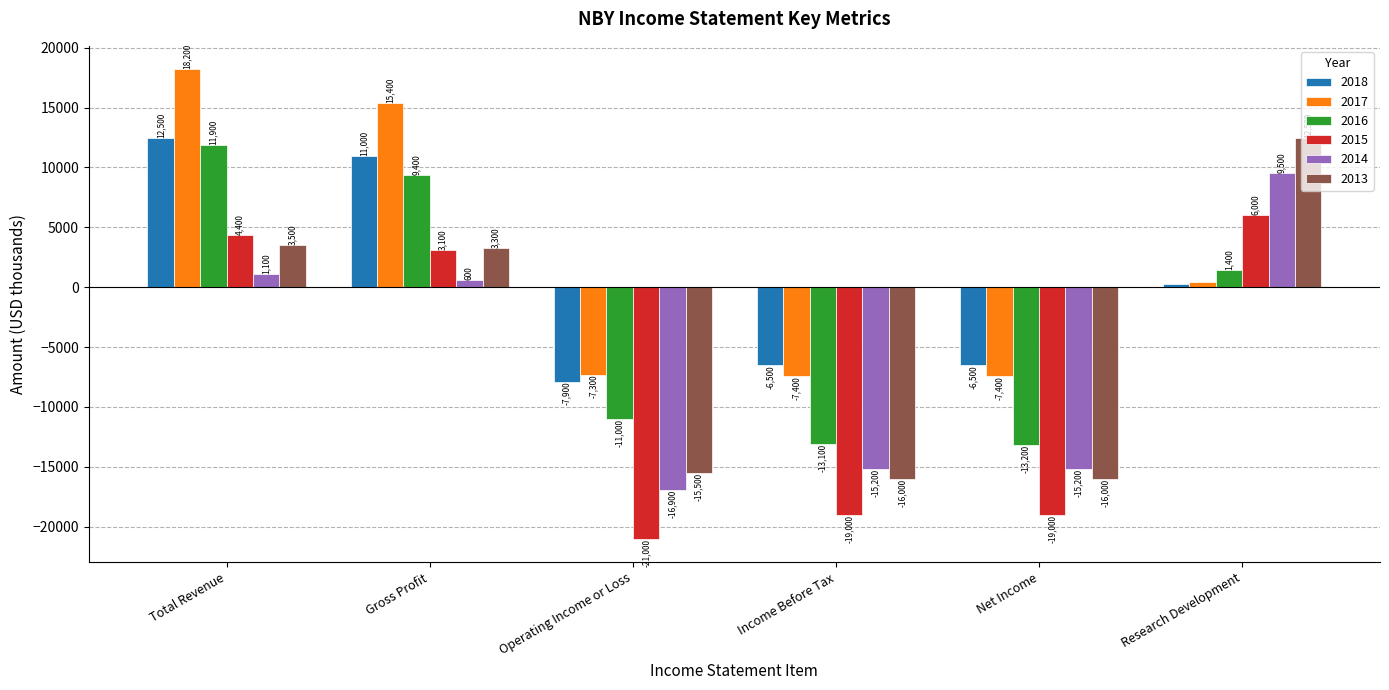

How many groups of bars are there?

6